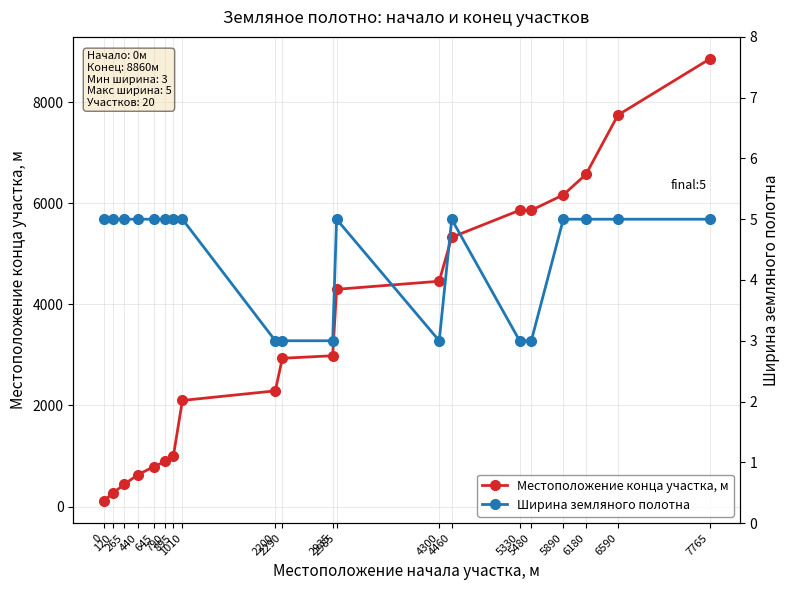

Between 265 and 1010, which series saw the biggest shift?

Местоположение конца участка, м